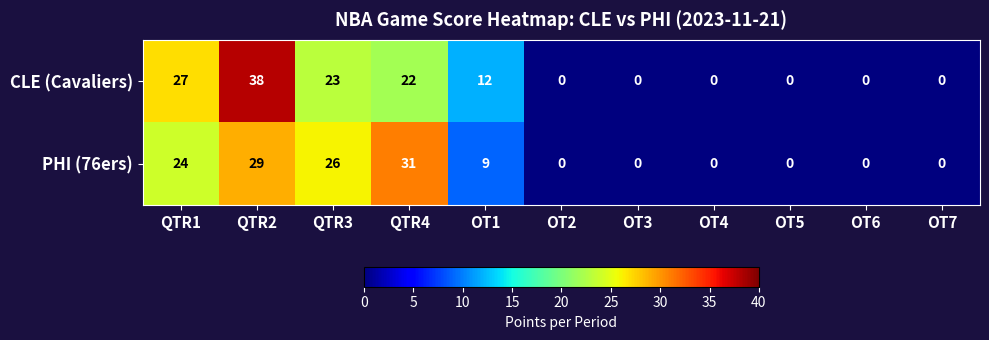

What is the greatest value displayed?

38